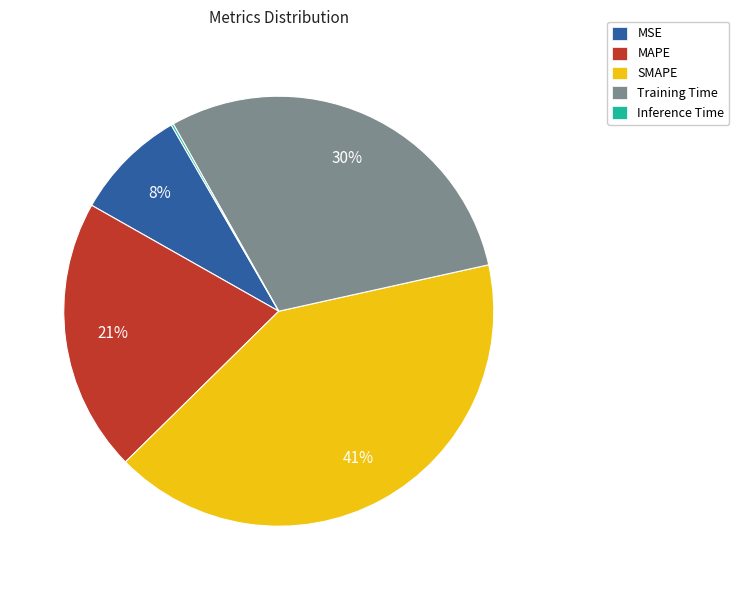

Do SMAPE and MSE together represent more than half of the pie?

No